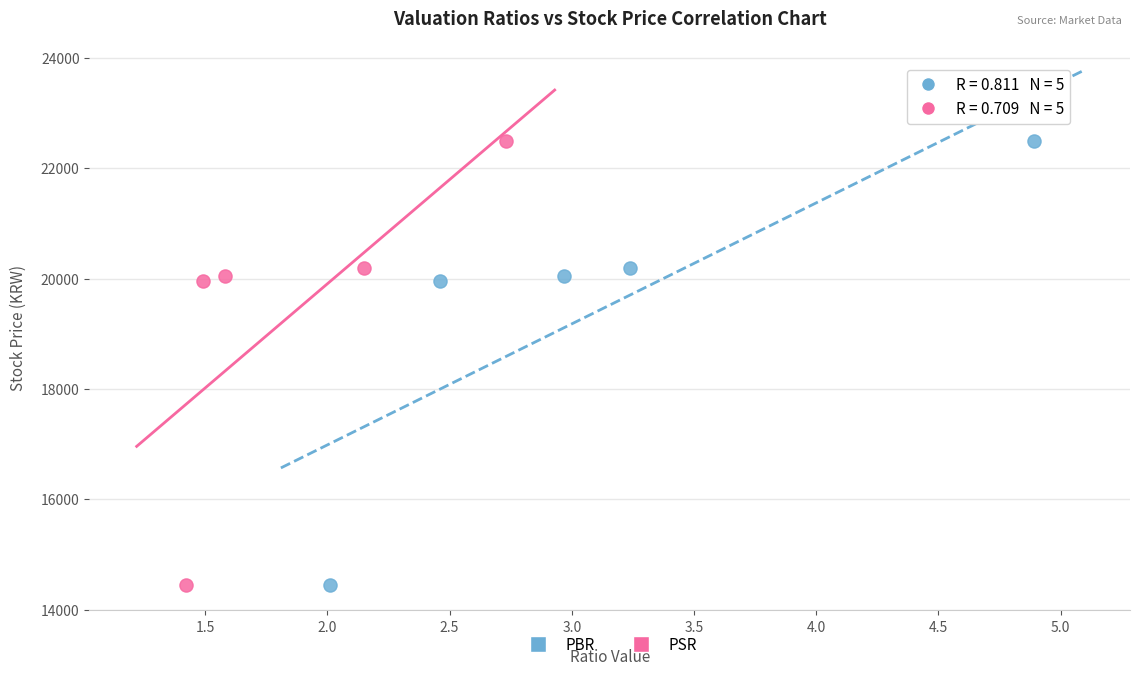

What are all the series names shown in the legend?

PBR, PSR